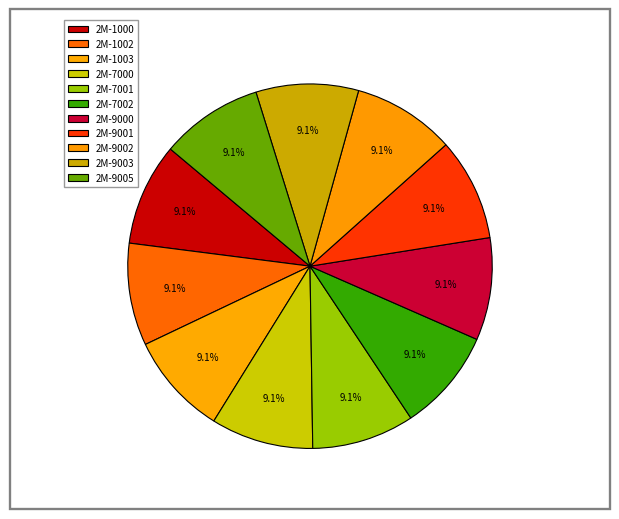

Count the number of slices in the pie.

11